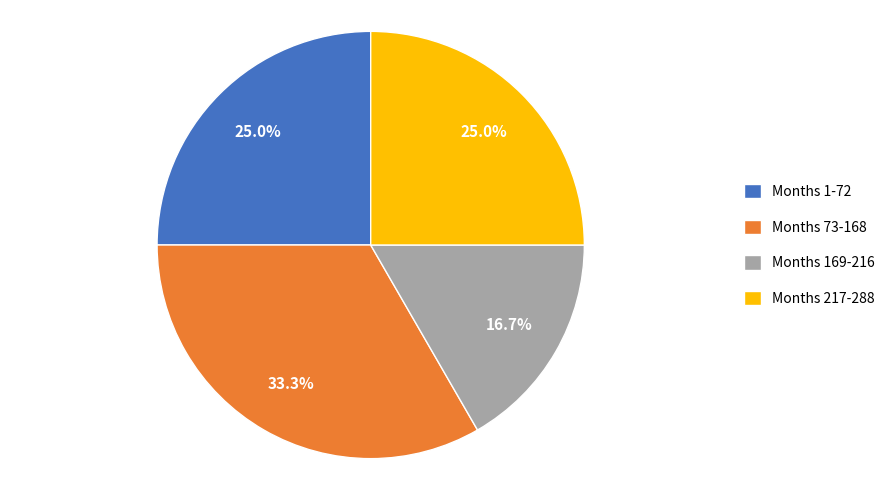

What is the smallest slice in the pie chart?

Months 169-216